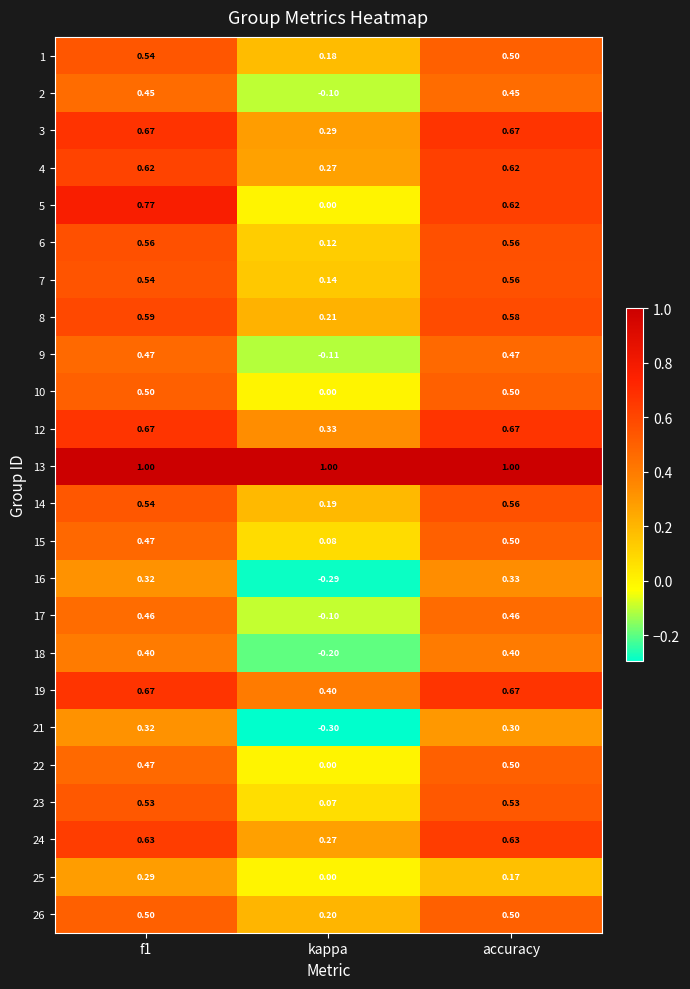

At which label does 16 reach its minimum?

kappa